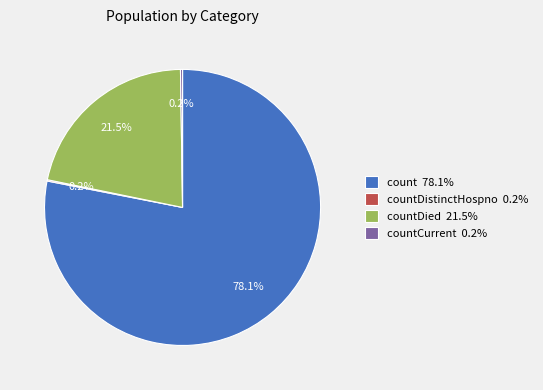

Which category has the biggest portion of the pie?

count 78.1%